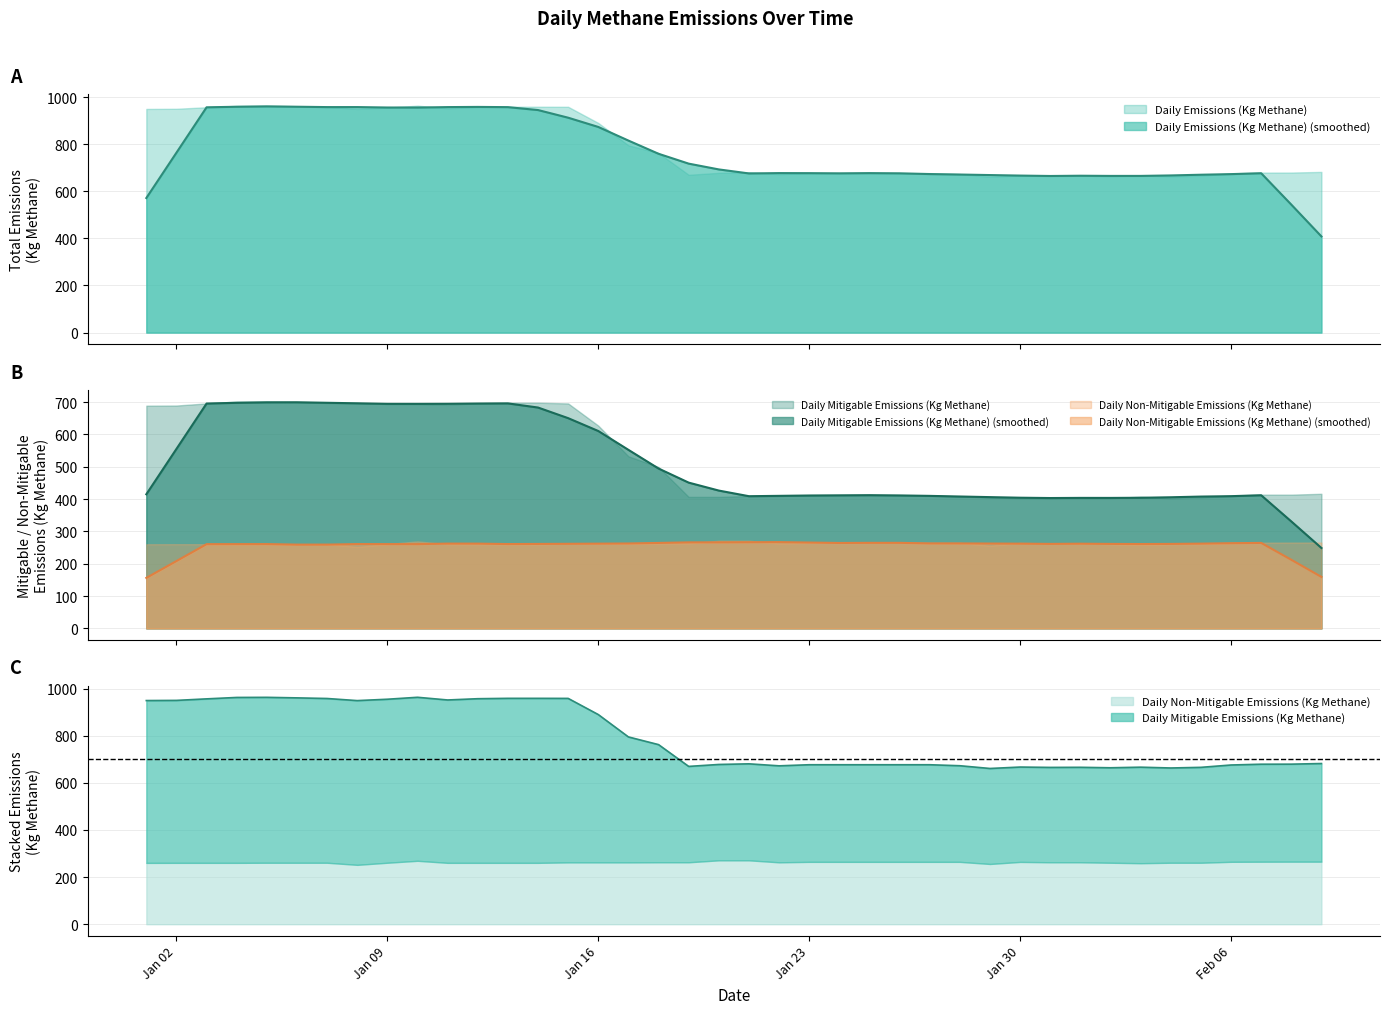

Is it true that Daily Emissions (Kg Methane) equals 1089.1 at 2022-01-29?

False